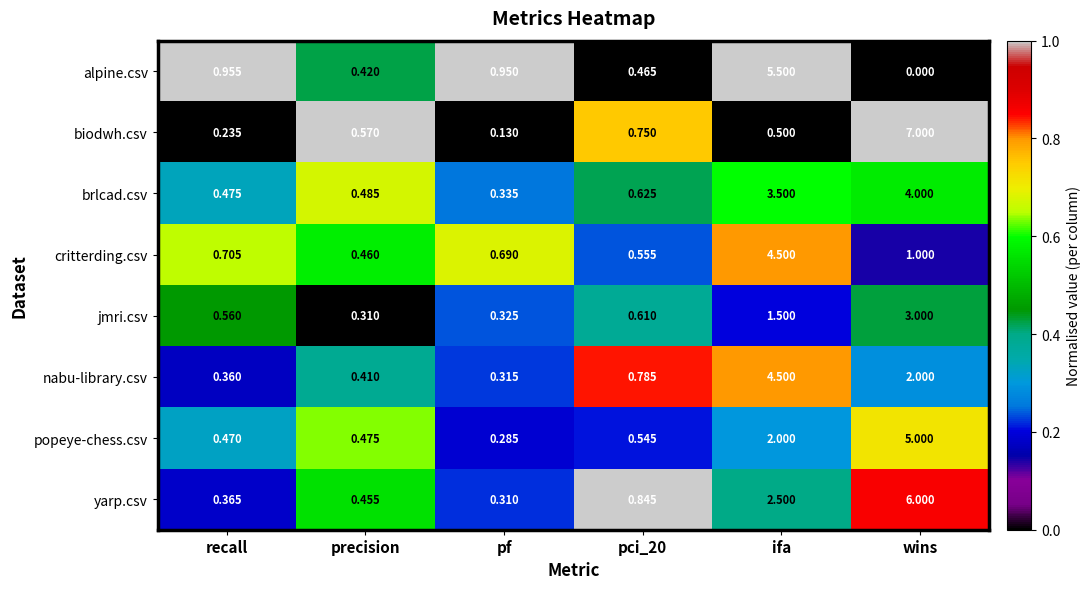

Where is alpine.csv nearest to the value 2?

recall